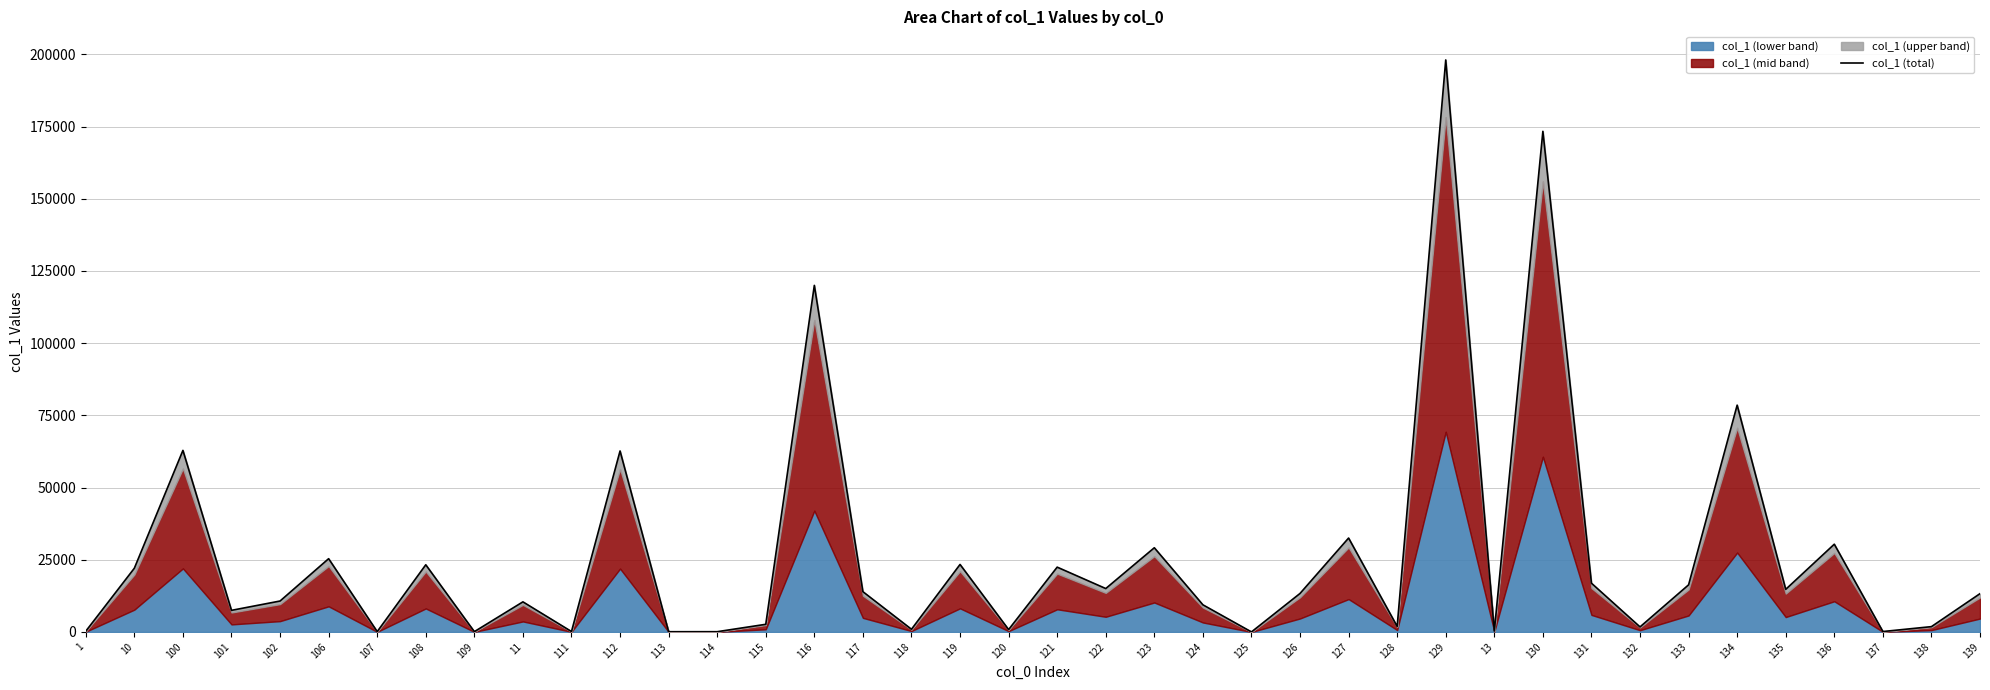

How many lines are shown in the chart?

1